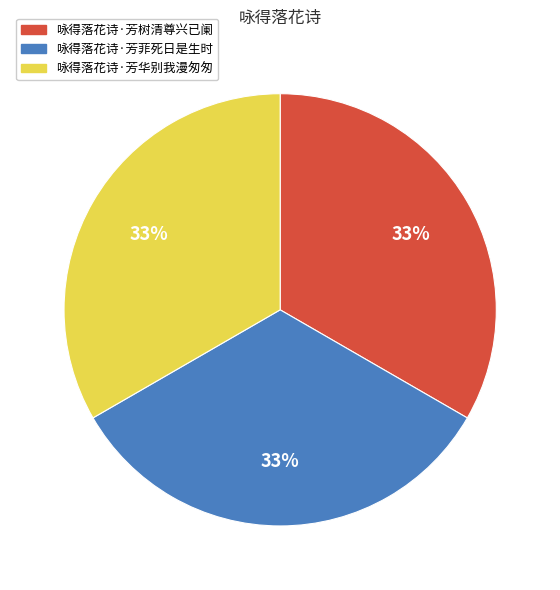

How many slices are in this pie chart?

3